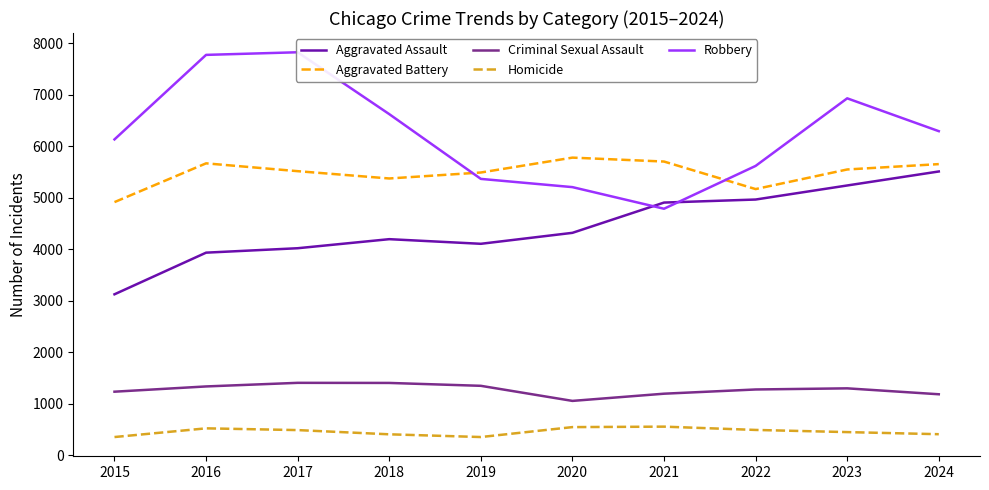

Which series changed the most between 2021 and 2022?

Robbery